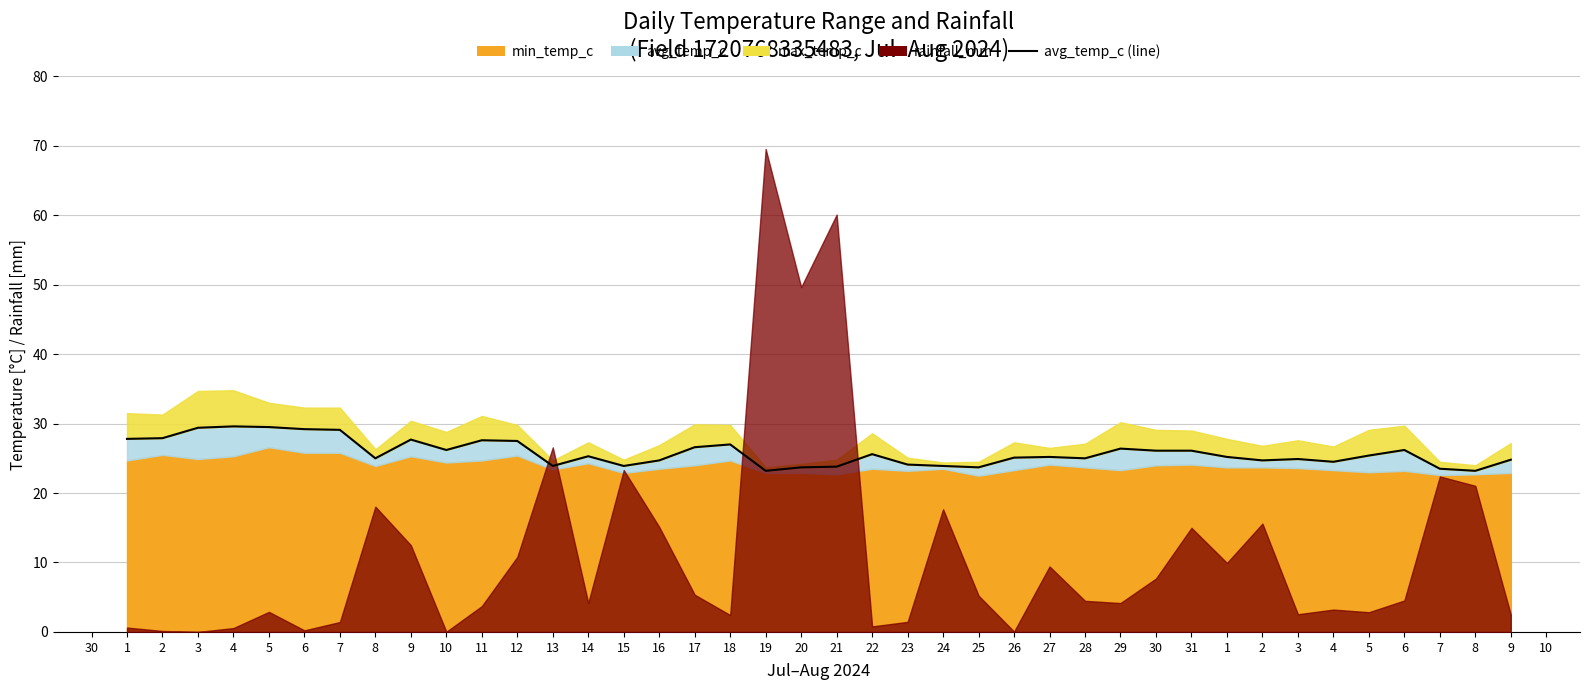

Is it true that the value at 6 is 26.2?

True